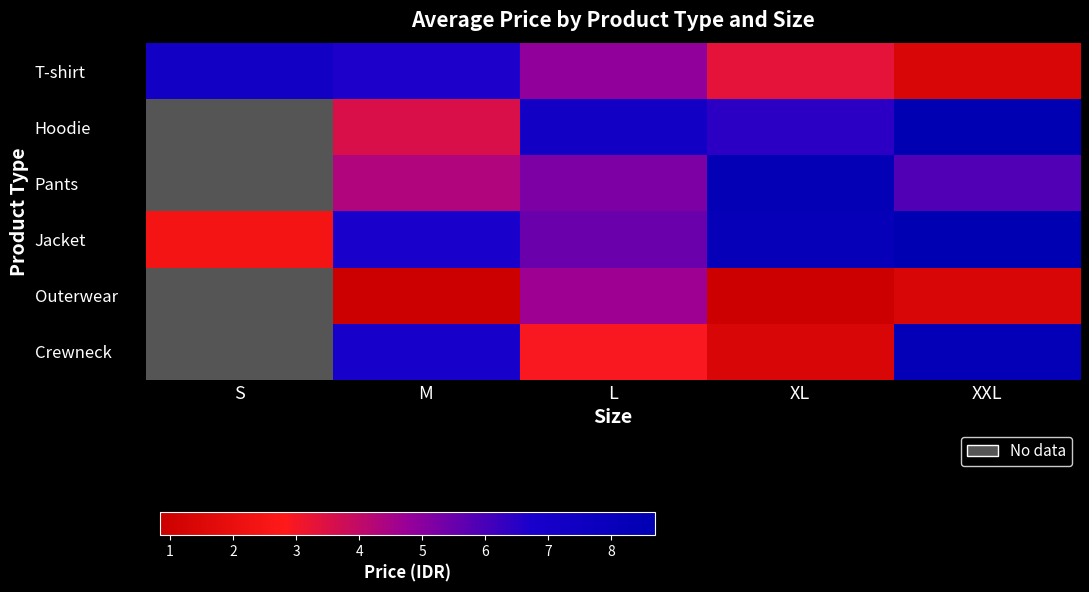

The value of Pants at M is 6130934.1. True or false?

False